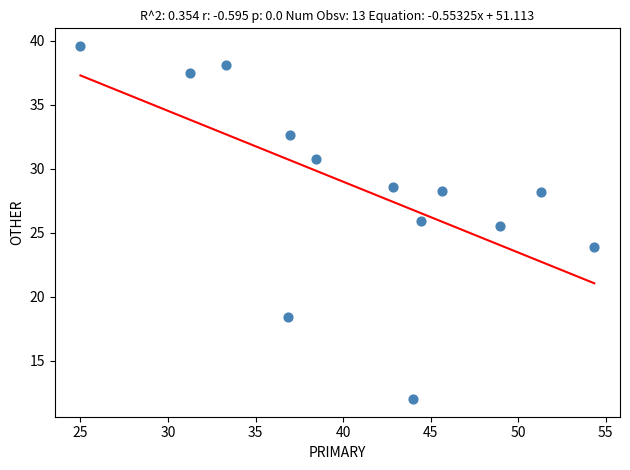

What is the range of Y values (max minus min)?

27.6